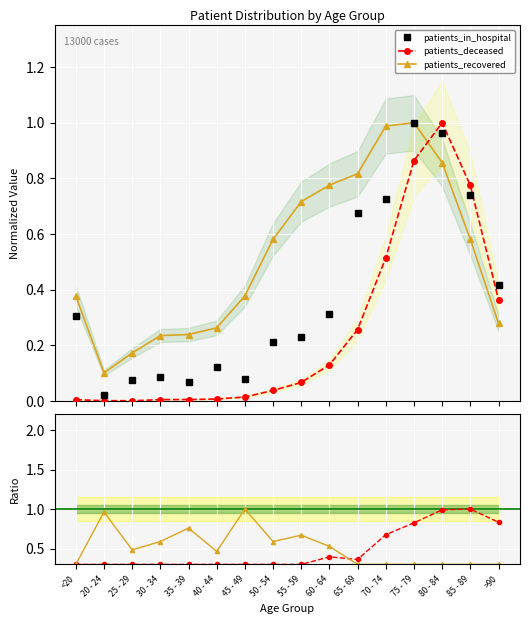

At which label is patients_in_hospital closest to 0?

20 - 24